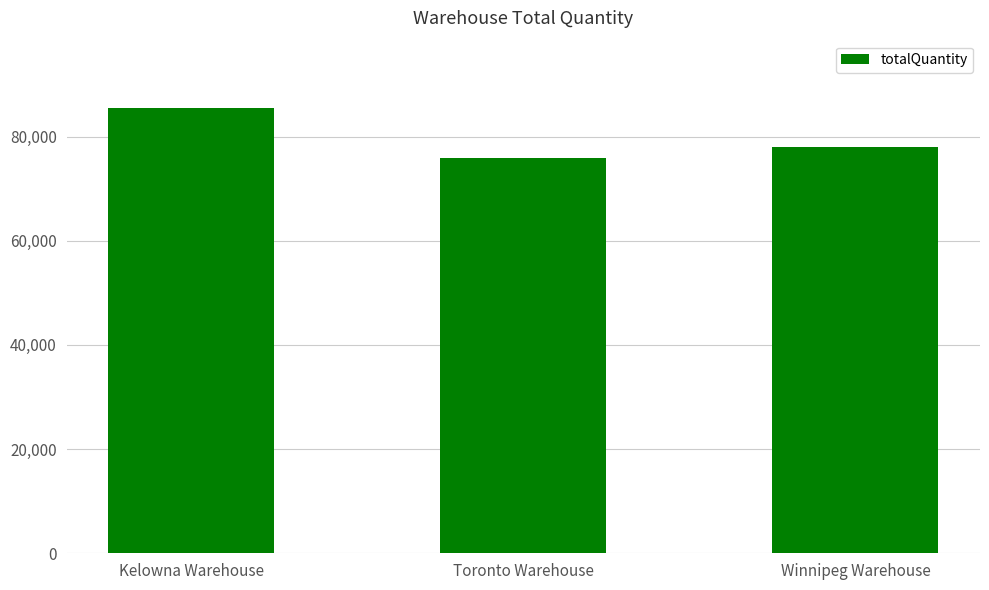

Reading right to left, what are all the values shown in this chart?

Winnipeg Warehouse=78065	Toronto Warehouse=75847	Kelowna Warehouse=85570